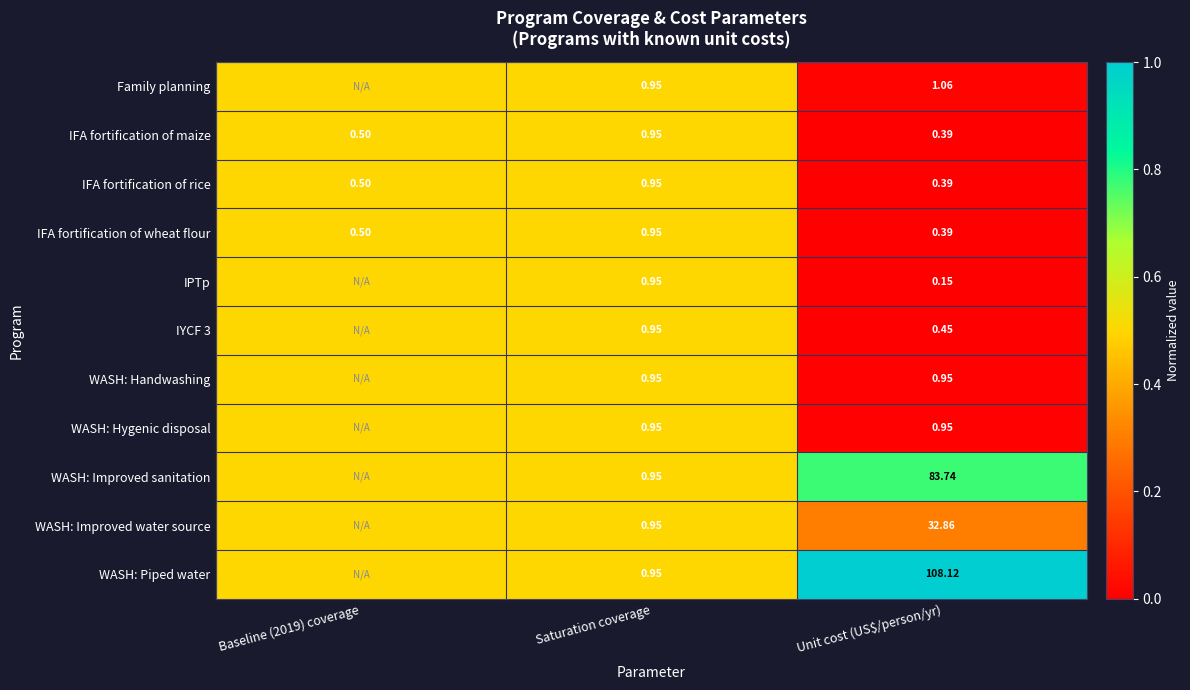

At which label does WASH: Hygenic disposal reach its minimum?

Unit cost (US$/person/yr)